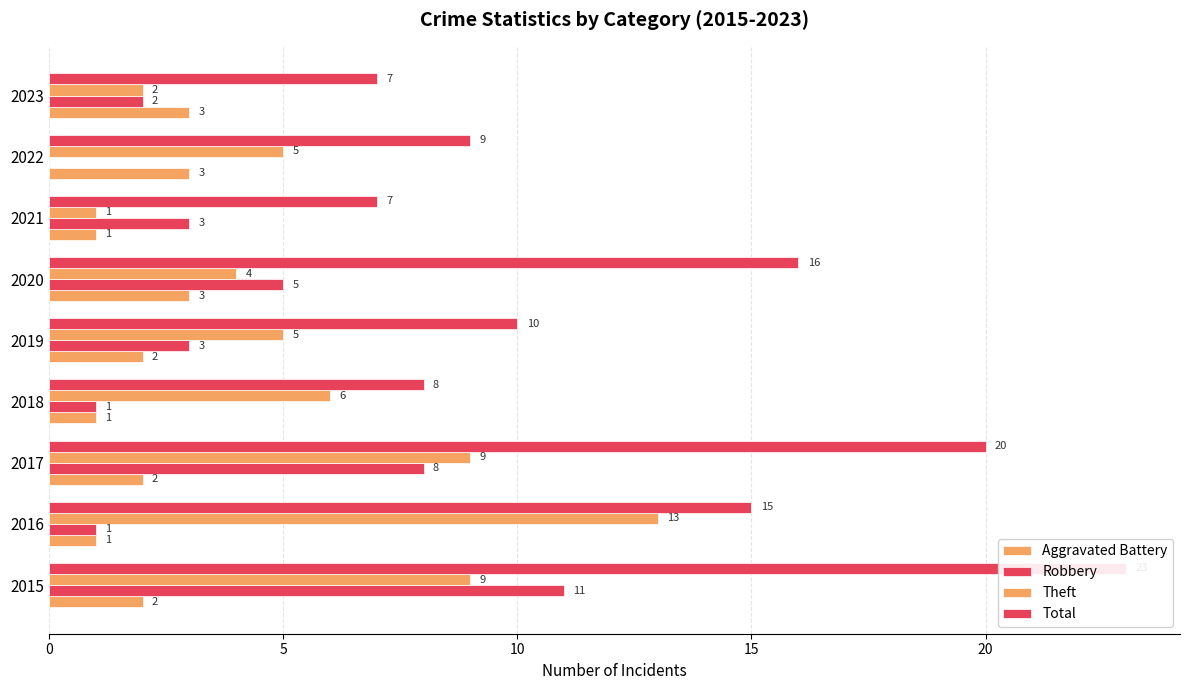

What is the total value across all series at 2015?

45